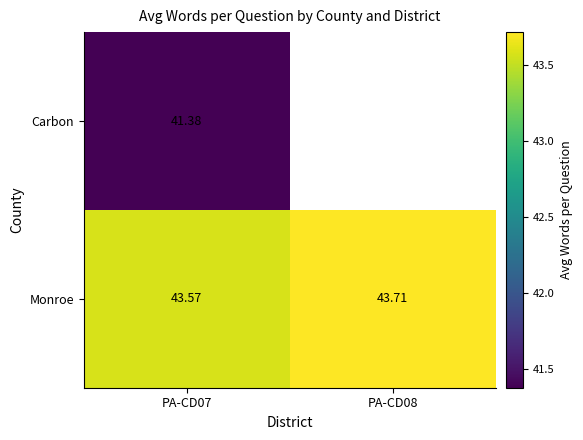

What value does the Monroe series have at PA-CD07?

43.6